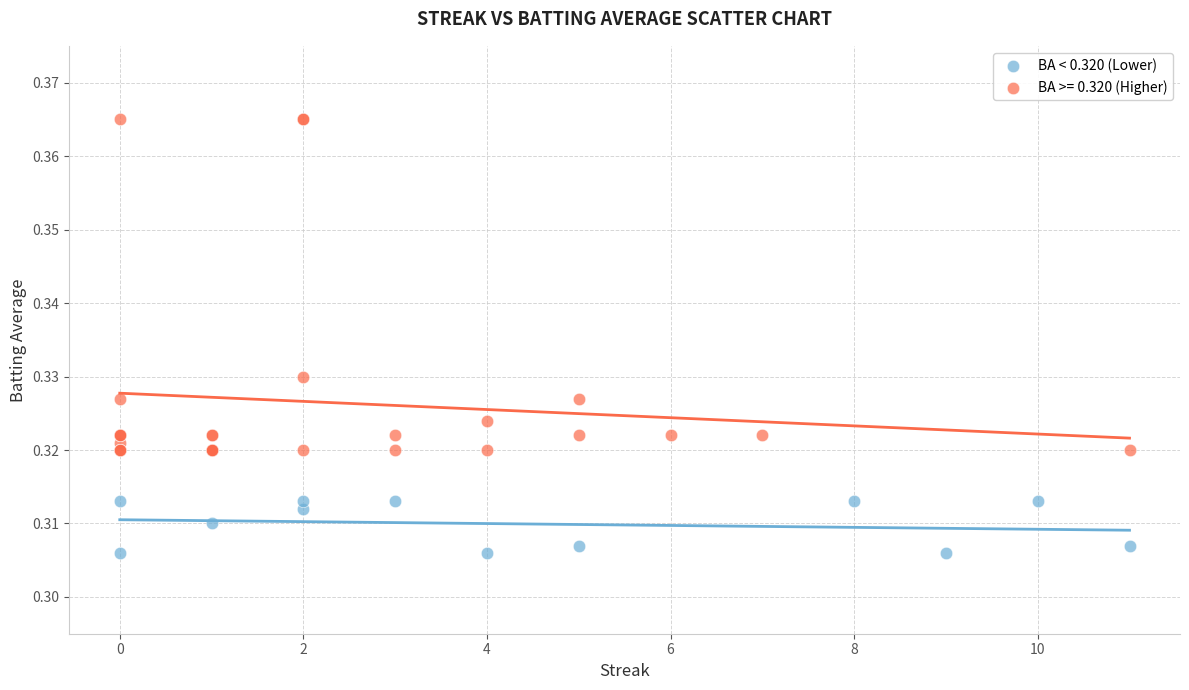

Which series reaches the minimum Y coordinate?

BA < 0.320 (Lower)